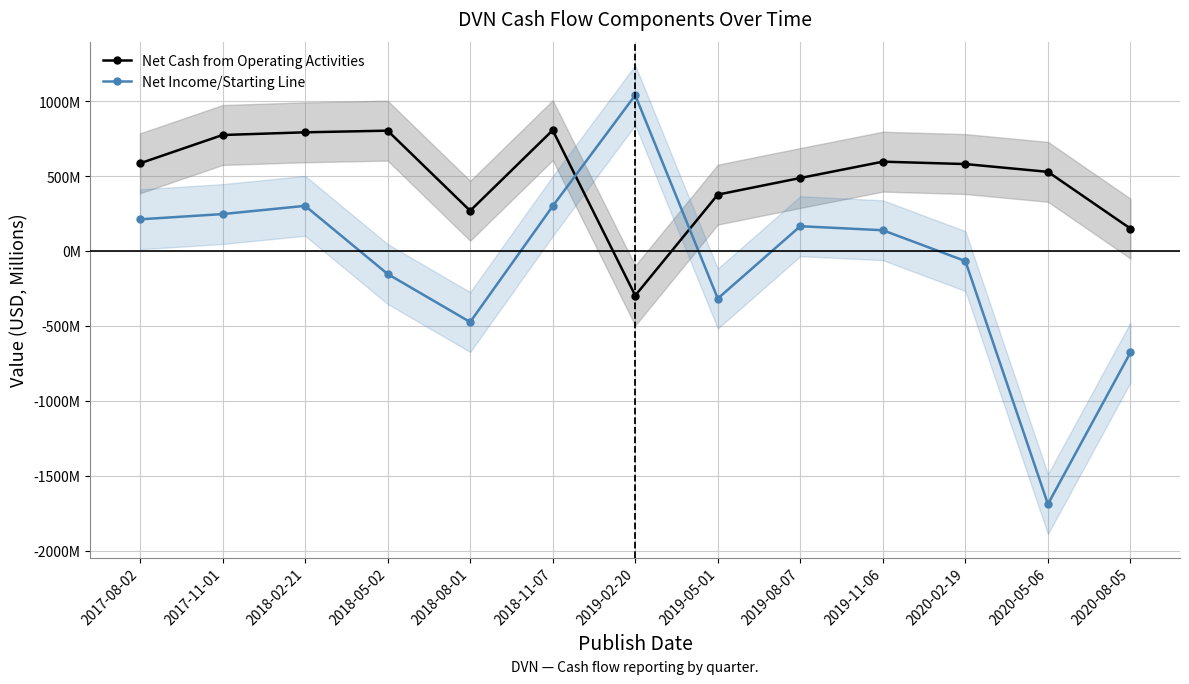

Does the chart have visible grid lines?

Yes